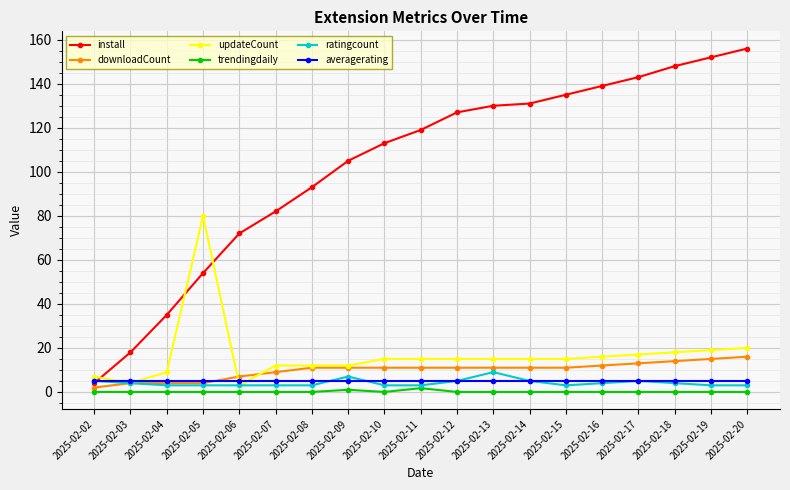

Does the chart have visible grid lines?

Yes